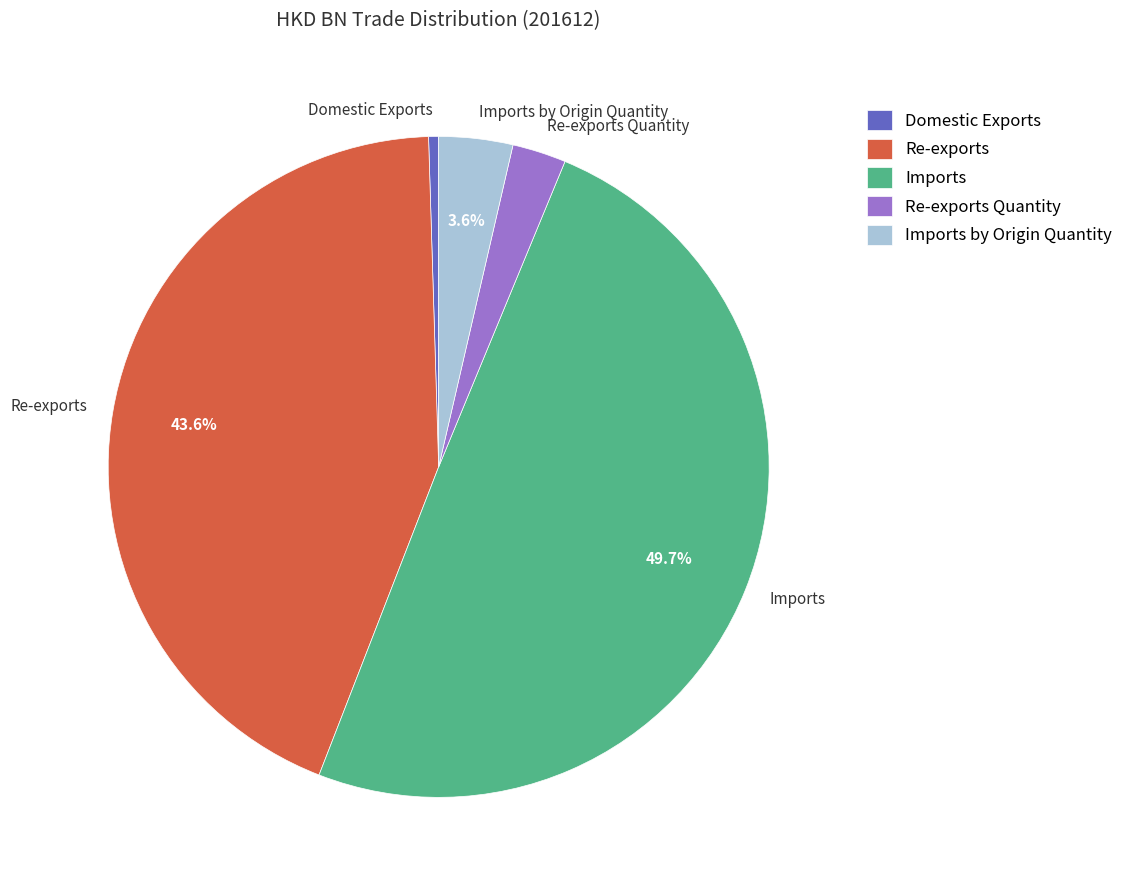

Rank the categories by value from highest to lowest.

Imports, Re-exports, Imports by Origin Quantity, Re-exports Quantity, Domestic Exports